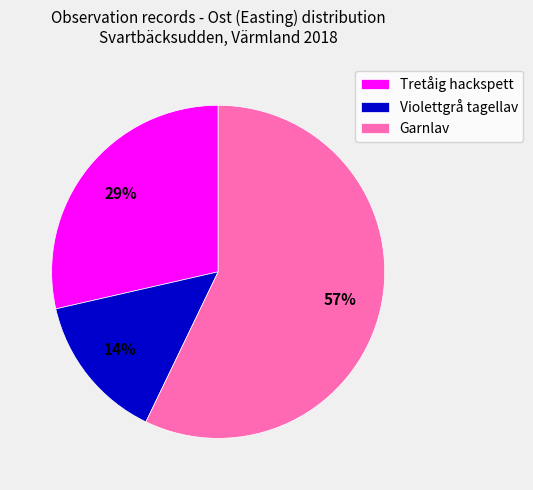

To the nearest percent, what portion does Tretåig hackspett represent?

29%